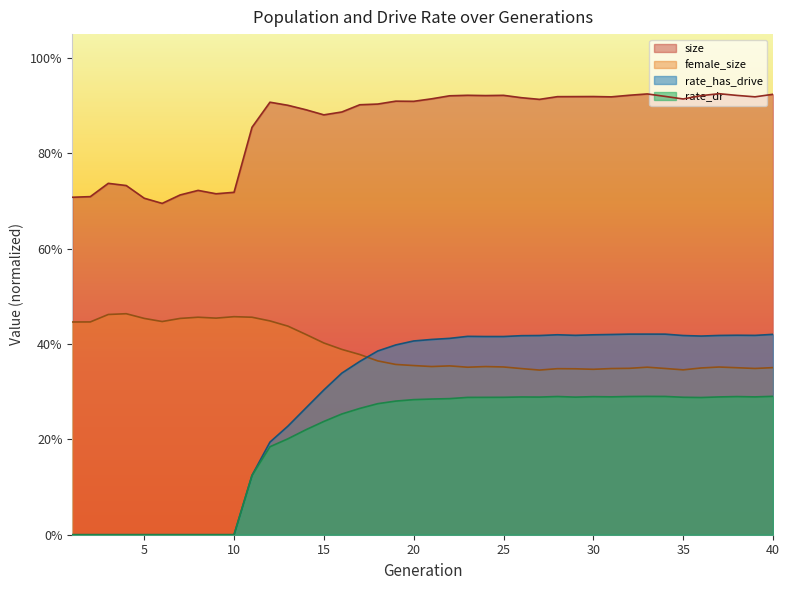

At which category does rate_dr reach its first local valley?

27